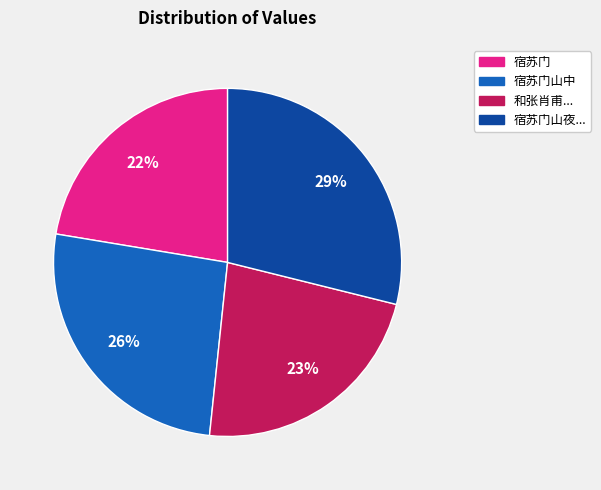

Does any single category account for the majority?

No